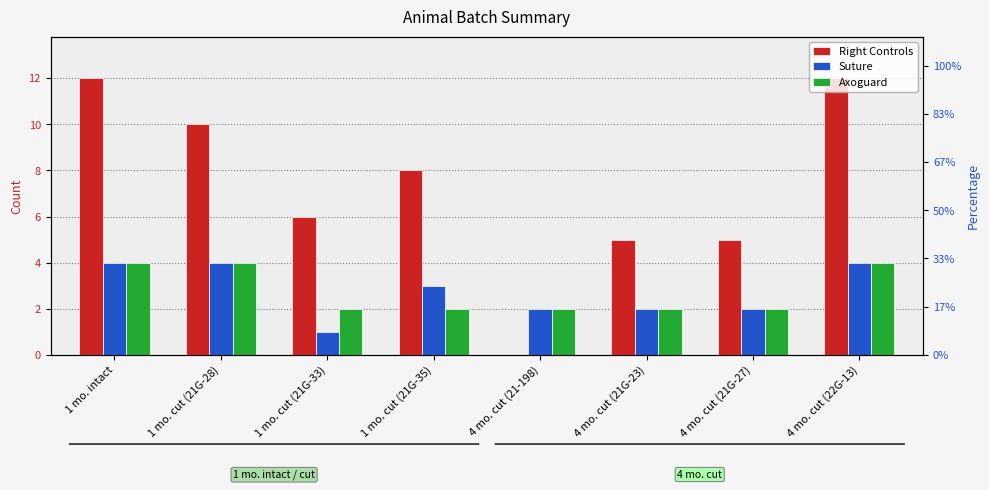

What is the value of the Suture bar at the 4th from the left?

3